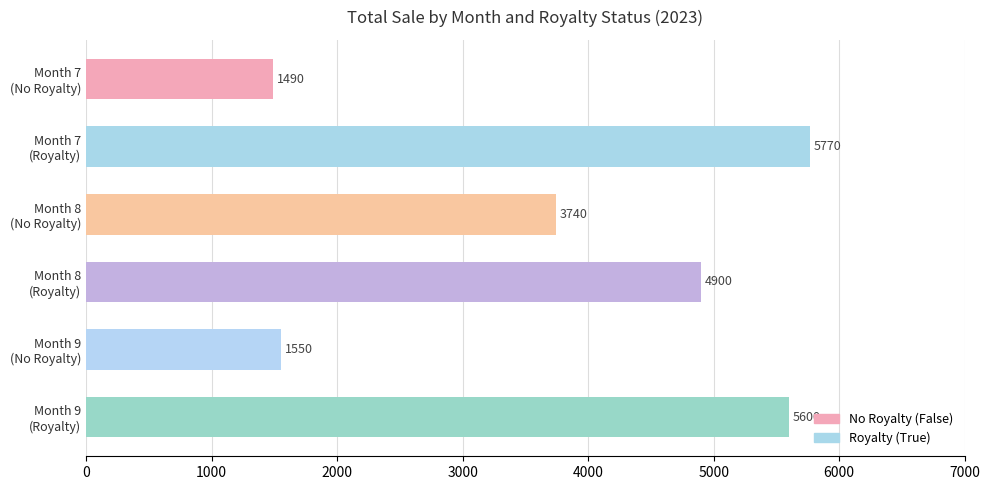

What is the maximum value shown in the chart?

5770